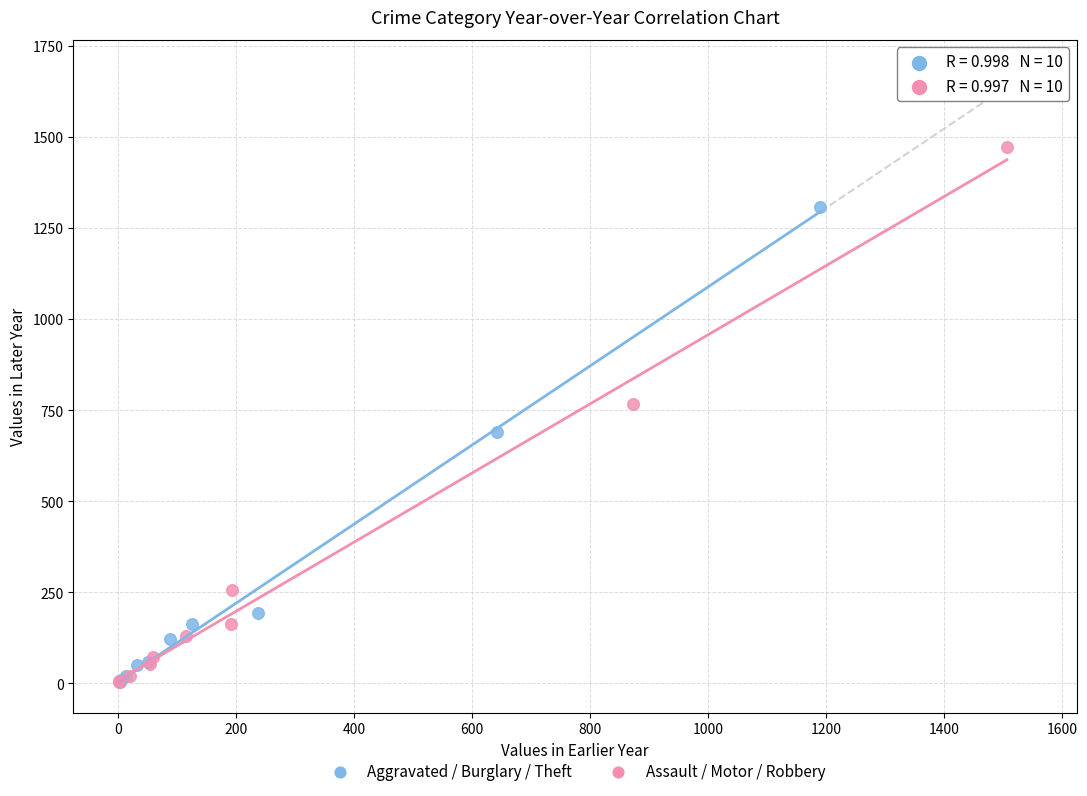

Which series contains the highest Y value?

Assault / Motor / Robbery